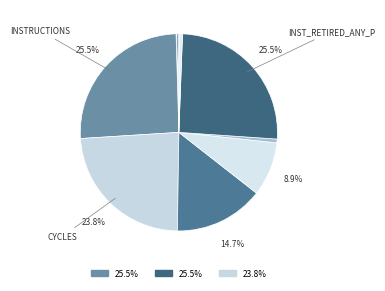

To the nearest percent, what is the average slice percentage?

10%